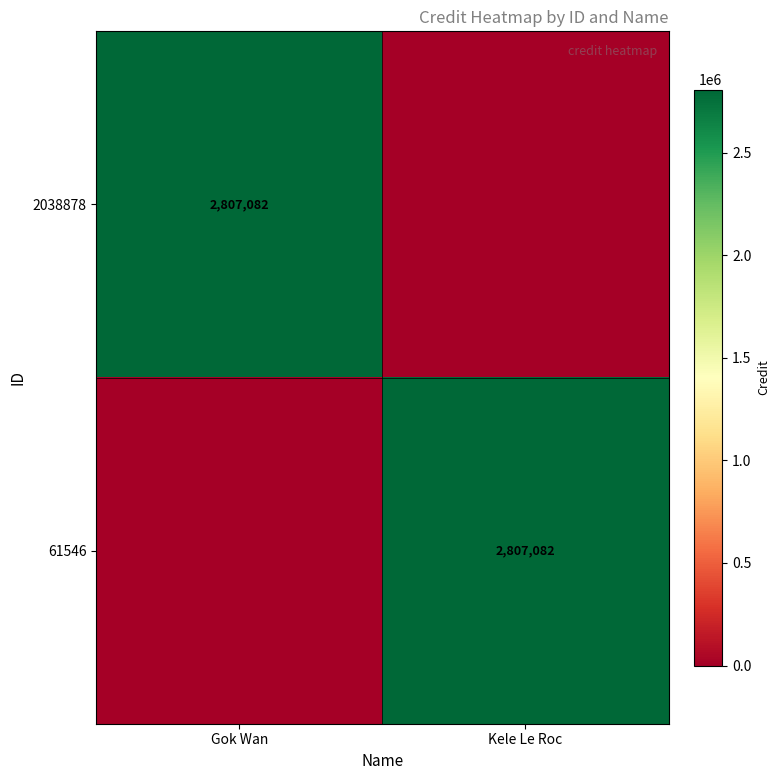

The value of 61546 at Kele Le Roc is 2807082. True or false?

True